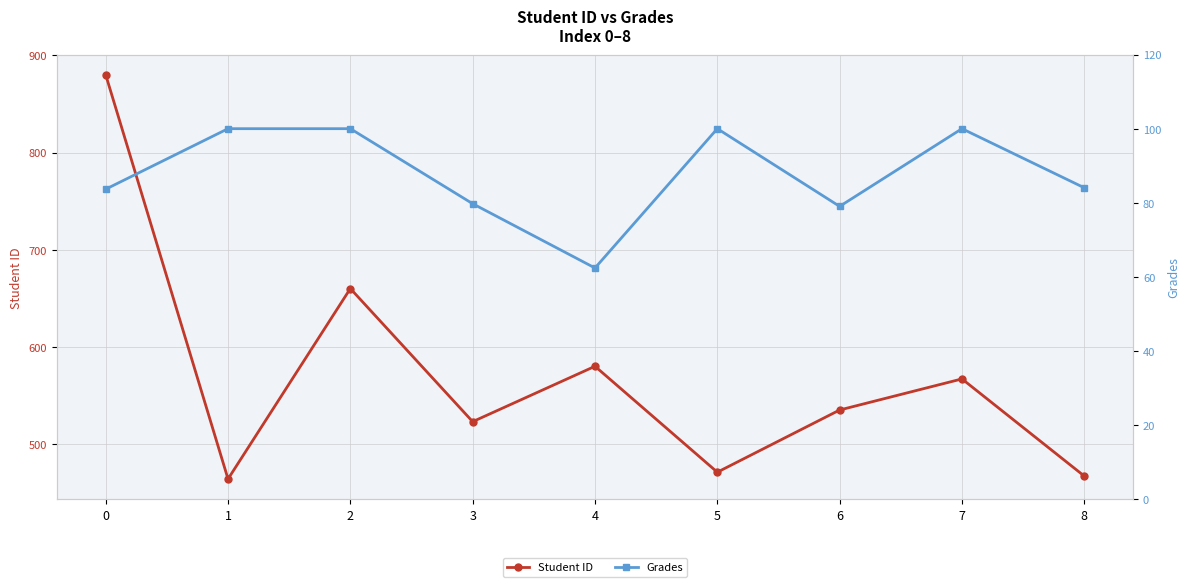

What is the difference between the maximum and minimum values in the Student ID series?

416